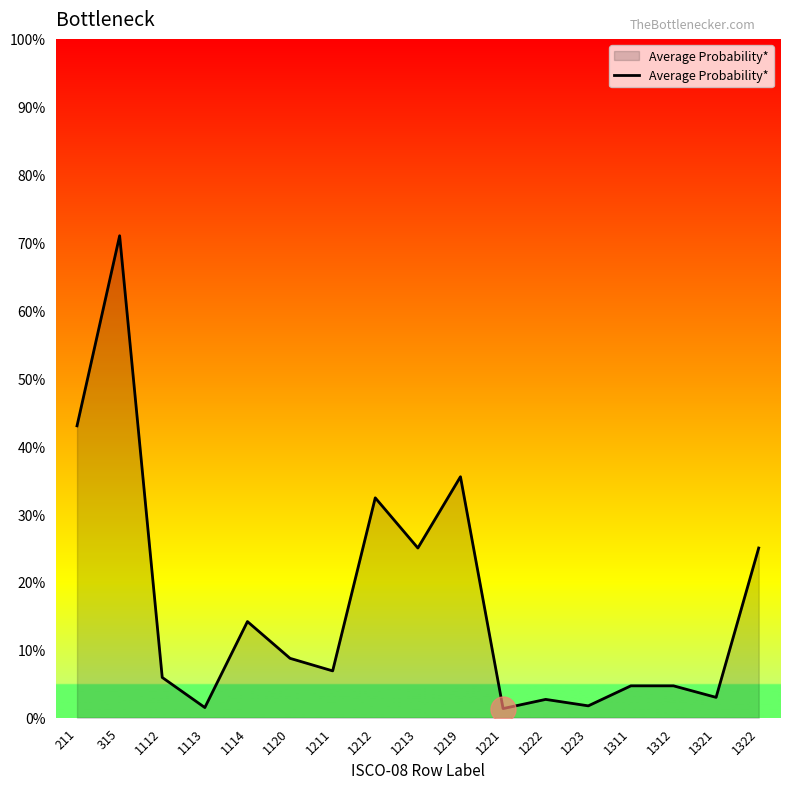

Does the chart display data point markers on the line(s)?

No